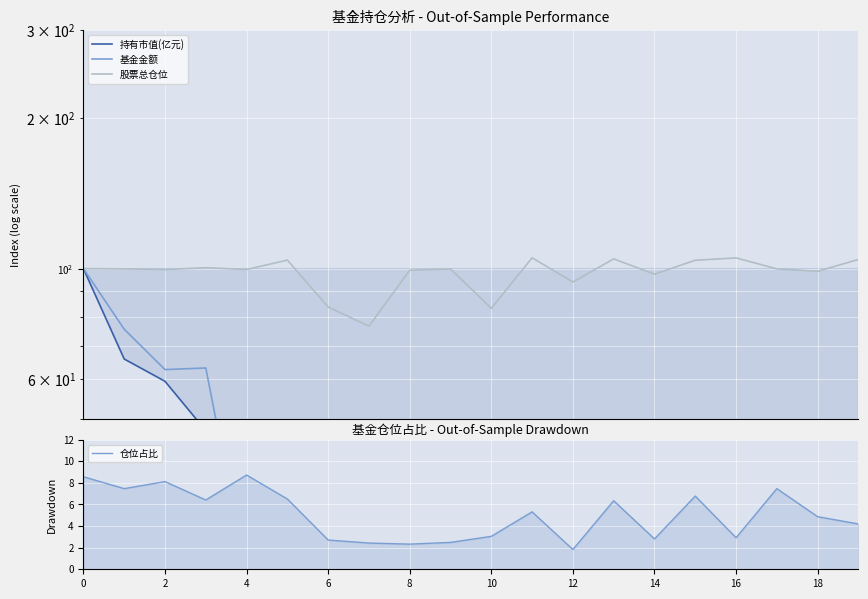

What value does the 股票总仓位 series have at 0?

100.0